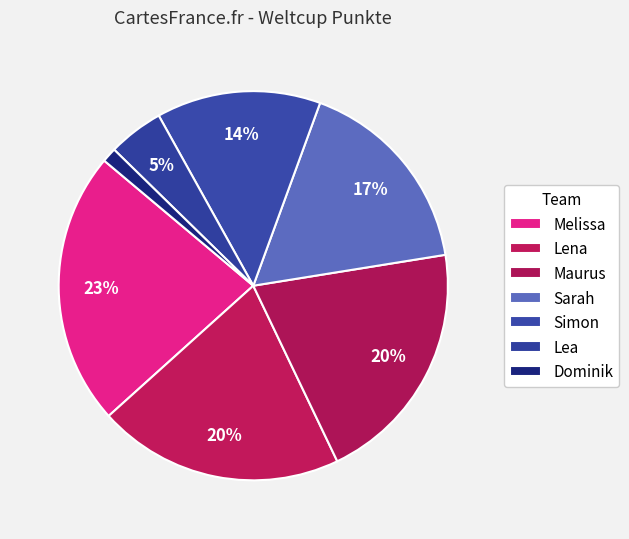

How many slices are in this pie chart?

7